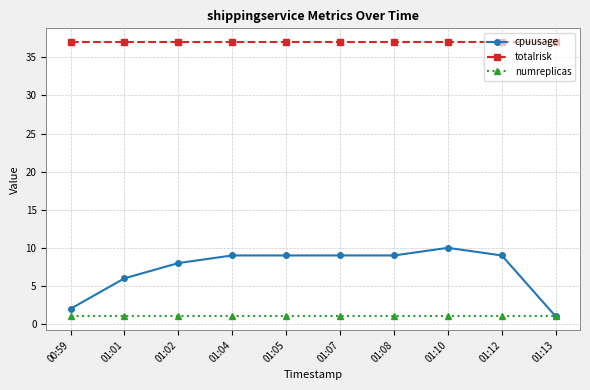

Is it true that numreplicas equals 1 at 01:01?

True